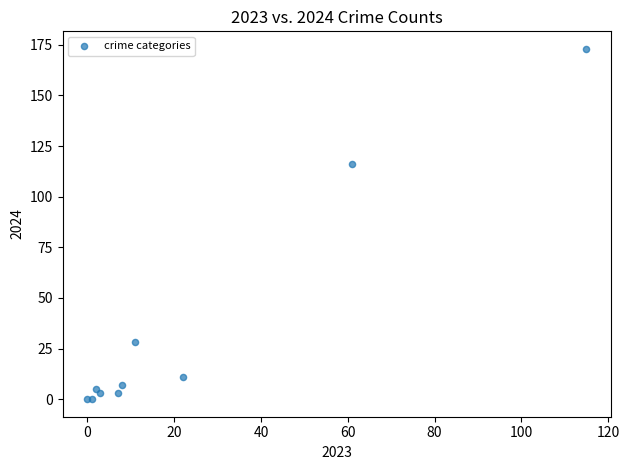

What Y value in the scatter plot is closest to 86?

116